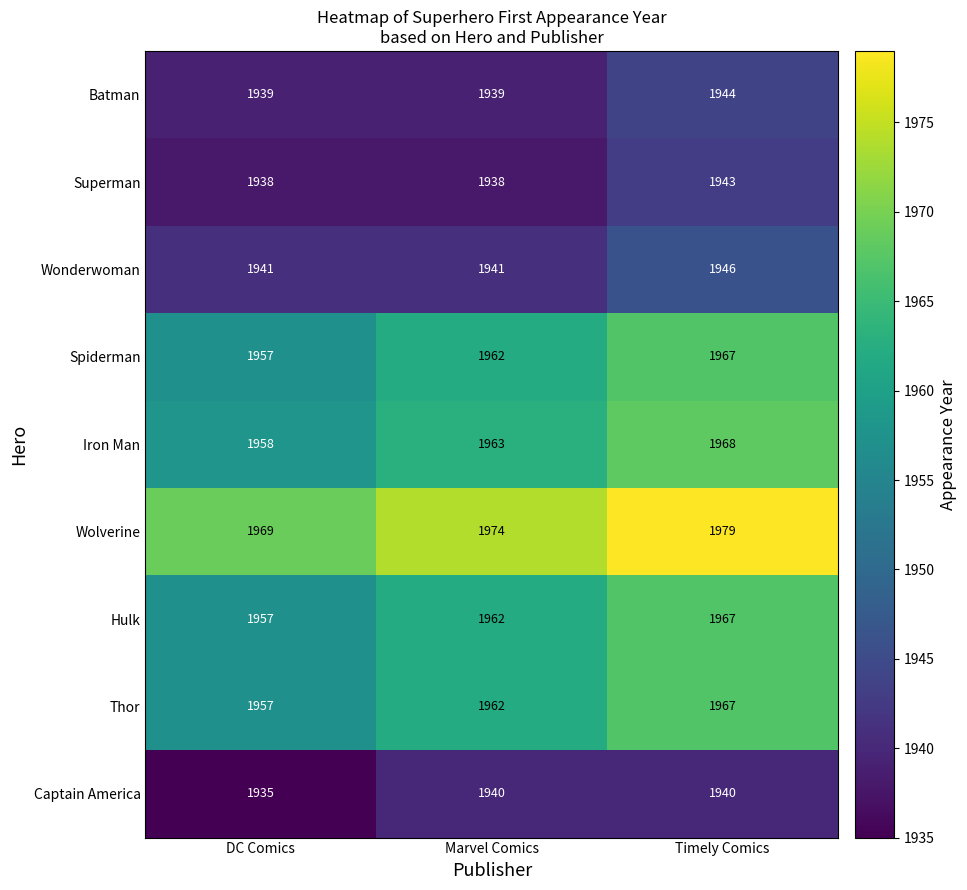

The value of Thor at DC Comics is 765. True or false?

False